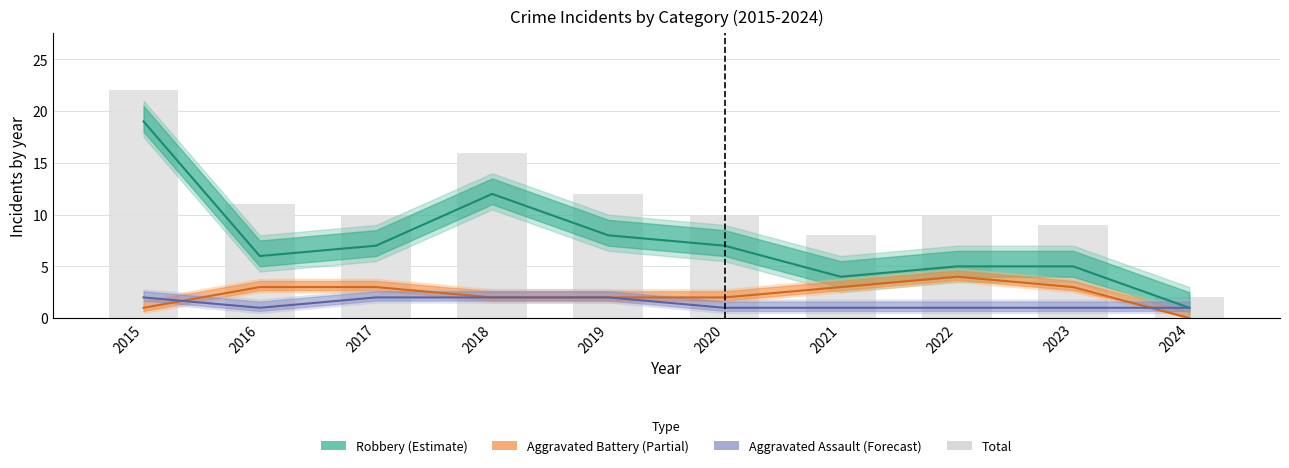

The value of Robbery at 2018 is 8. True or false?

False